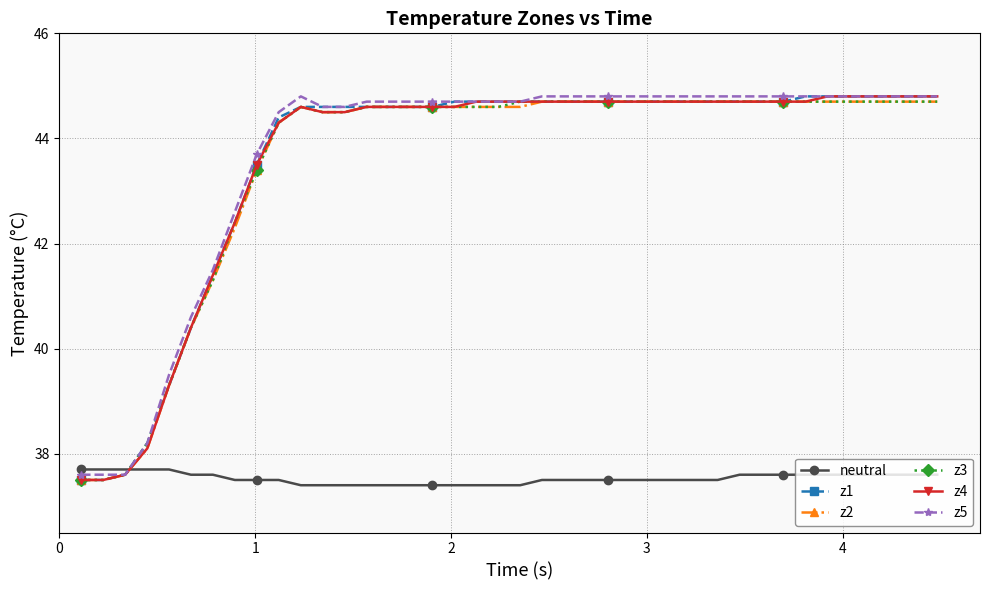

Which series ends up on top after the final intersection of neutral and z2?

z2